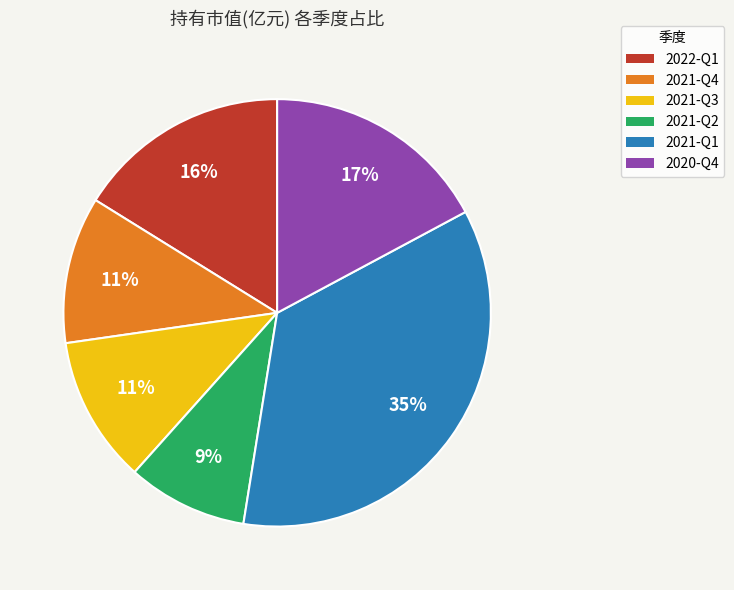

Does any single category account for the majority?

No